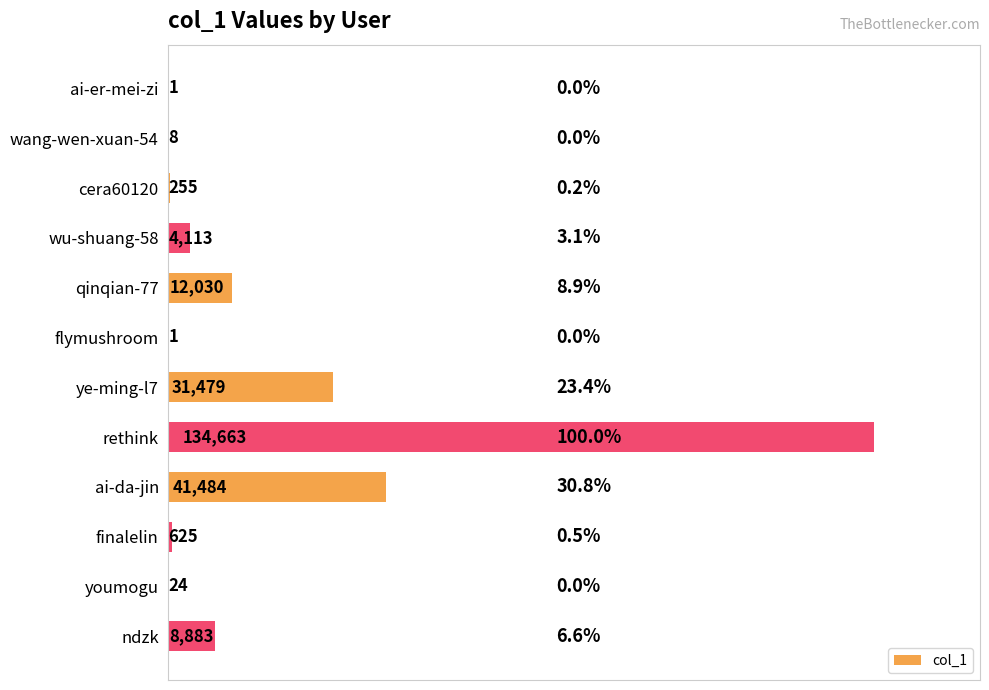

Which has a higher value, flymushroom or ndzk?

ndzk